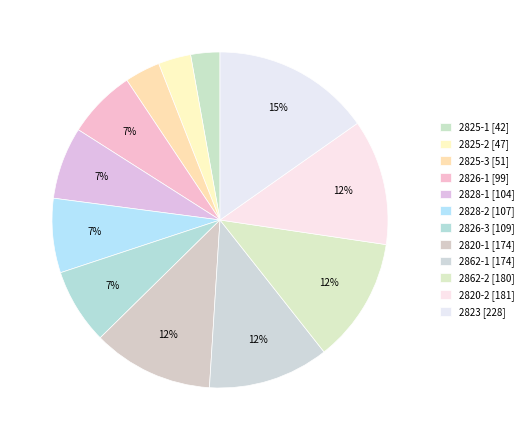

Rank the categories by value from highest to lowest.

2823, 2820-2, 2862-2, 2820-1, 2862-1, 2826-3, 2828-2, 2828-1, 2826-1, 2825-3, 2825-2, 2825-1